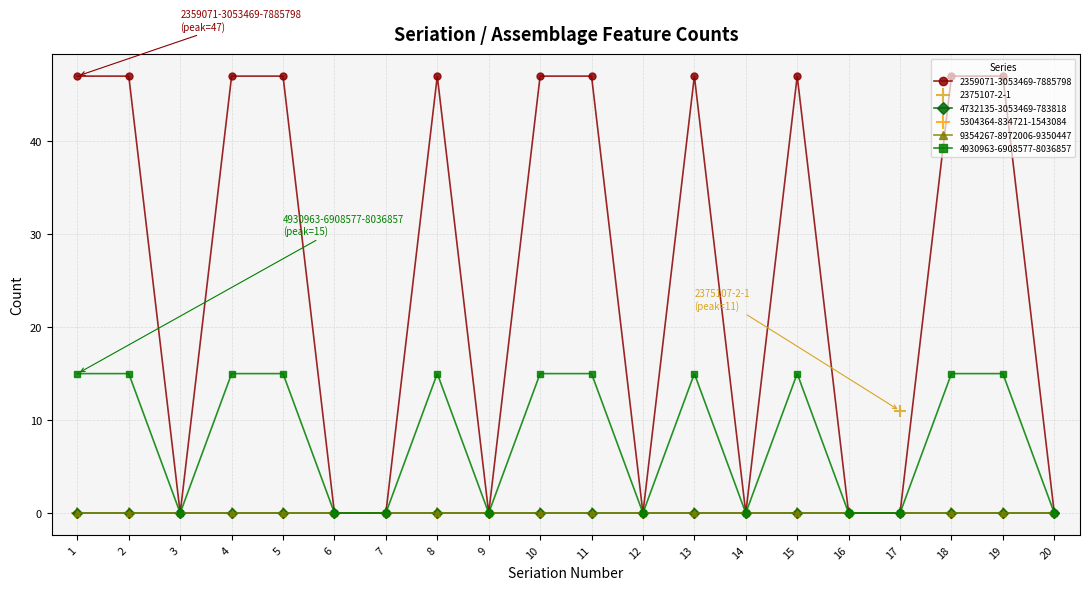

Which series has the largest total across all categories?

2359071-3053469-7885798